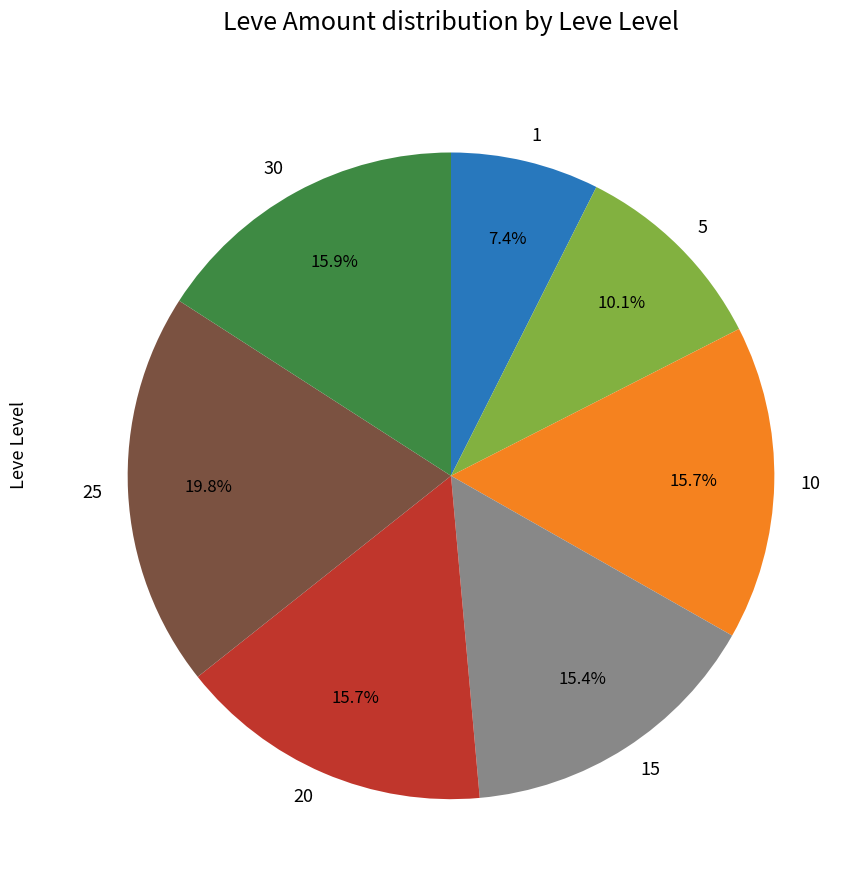

The 15 slice represents 1% of the pie. True or false?

False